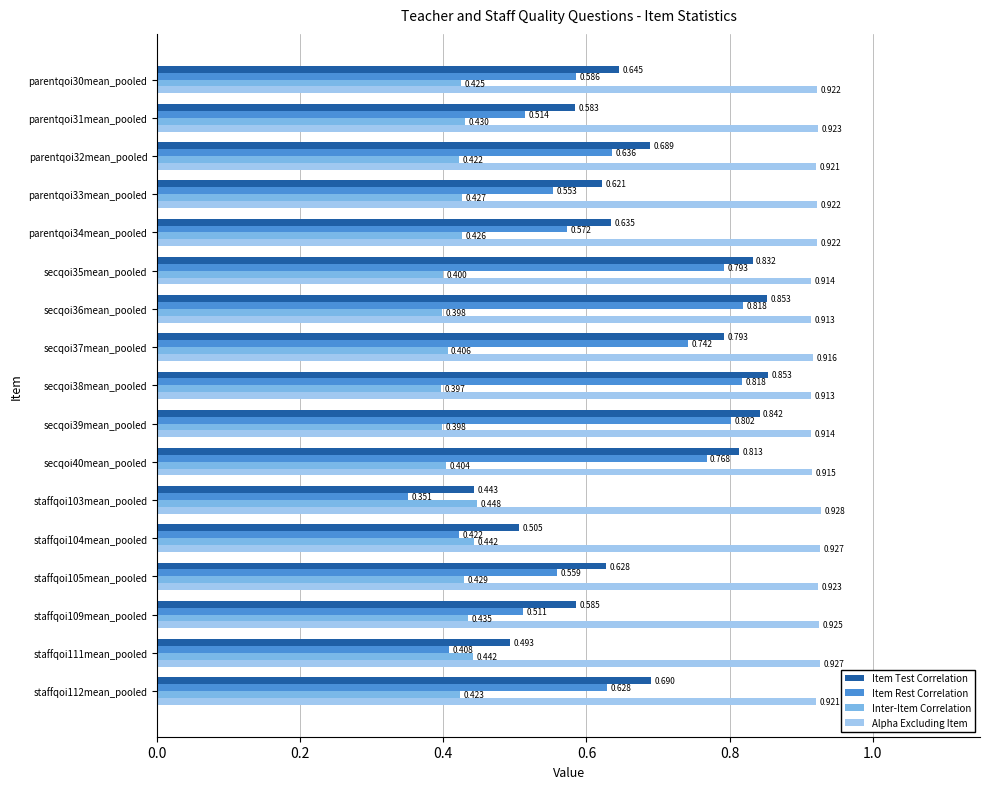

Which series has the largest total across all categories?

Alpha Excluding Item